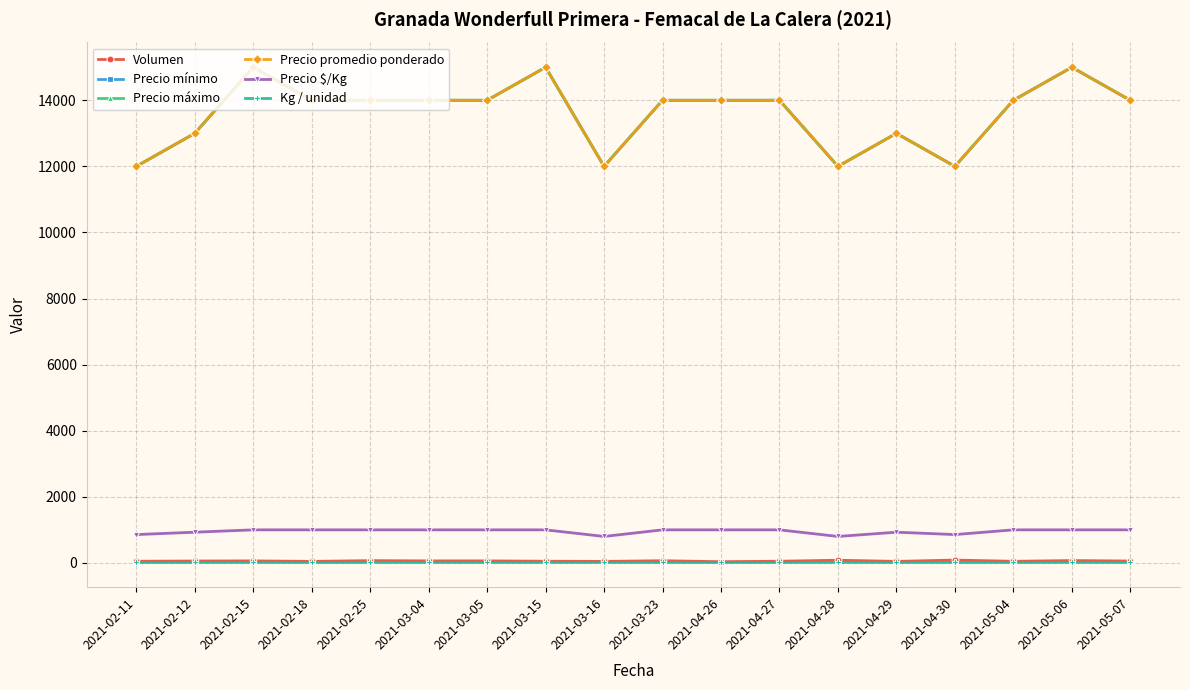

What is the approximate value of Precio promedio ponderado at 2021-04-28, to the nearest 100?

12000